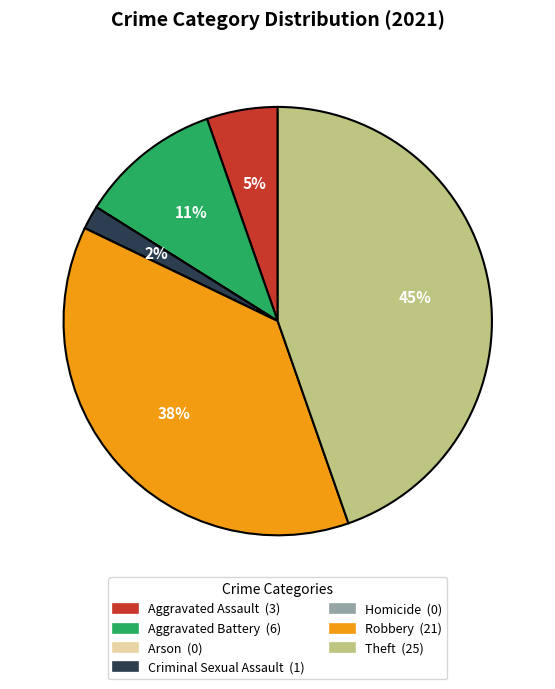

Does any single category account for the majority?

No